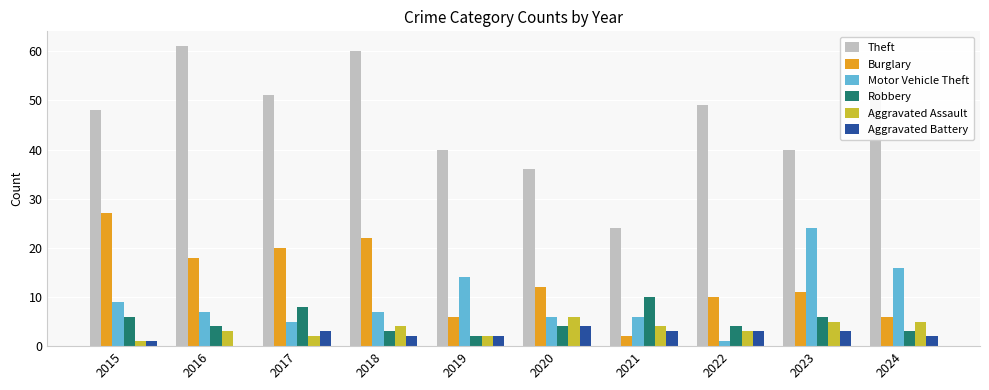

Reading left to right, transcribe all the data shown in this chart.

Theft: 48	61	51	60	40	36	24	49	40	53
Burglary: 27	18	20	22	6	12	2	10	11	6
Motor Vehicle Theft: 9	7	5	7	14	6	6	1	24	16
Robbery: 6	4	8	3	2	4	10	4	6	3
Aggravated Assault: 1	3	2	4	2	6	4	3	5	5
Aggravated Battery: 1	0	3	2	2	4	3	3	3	2